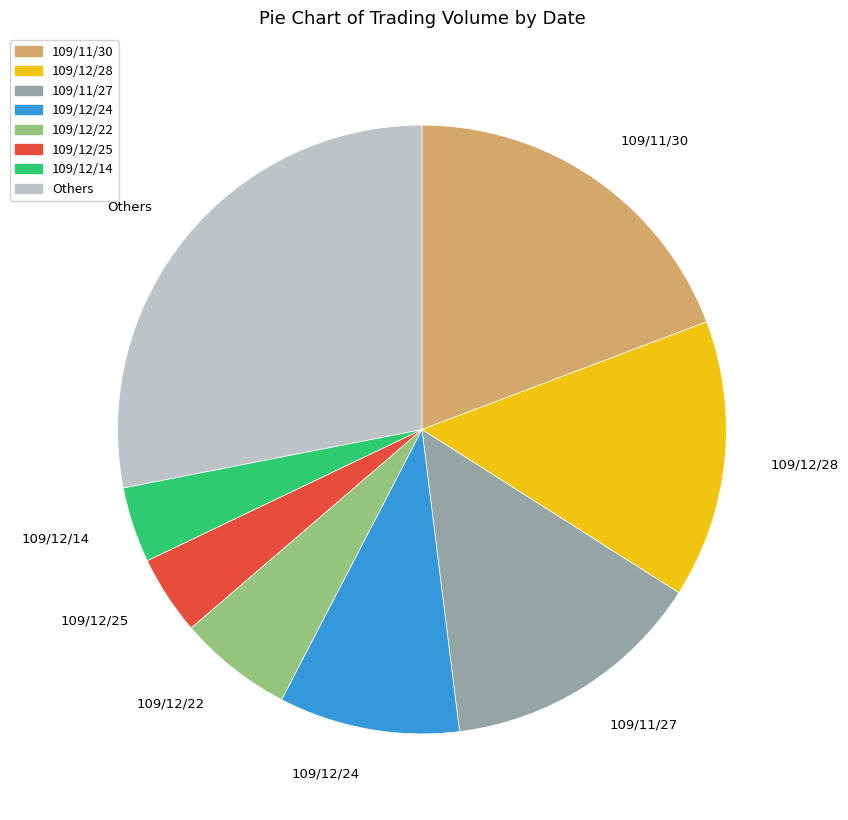

Does 109/12/24 account for over 50% of the chart?

No